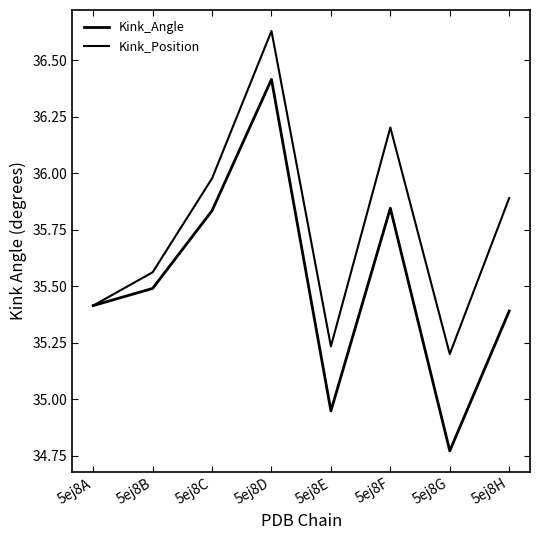

Is it true that Kink_Angle equals 61.5 at 5ej8D?

False